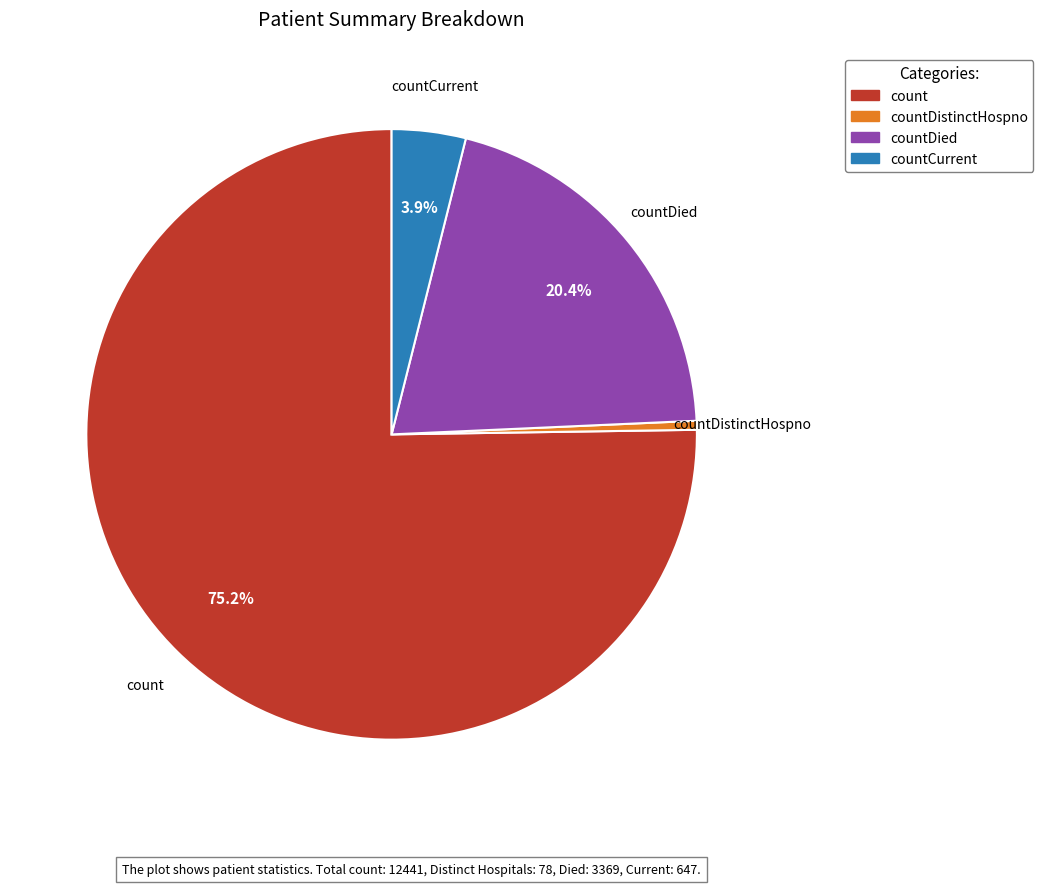

Is there any slice that represents more than half of the pie?

Yes